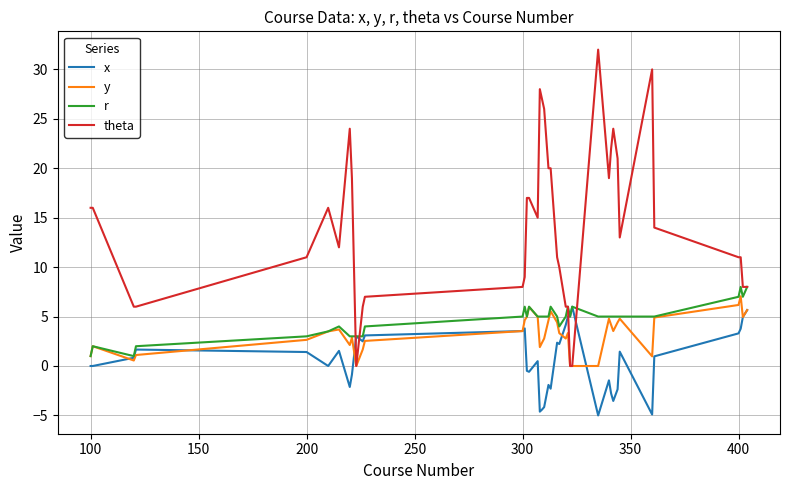

Which series has the largest range (max minus min)?

theta